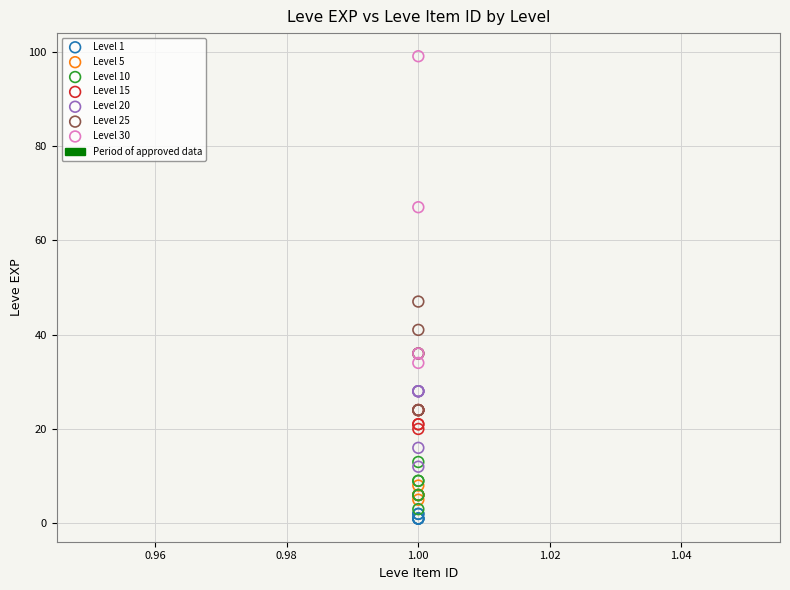

Which series contains the highest Y value?

Level 30